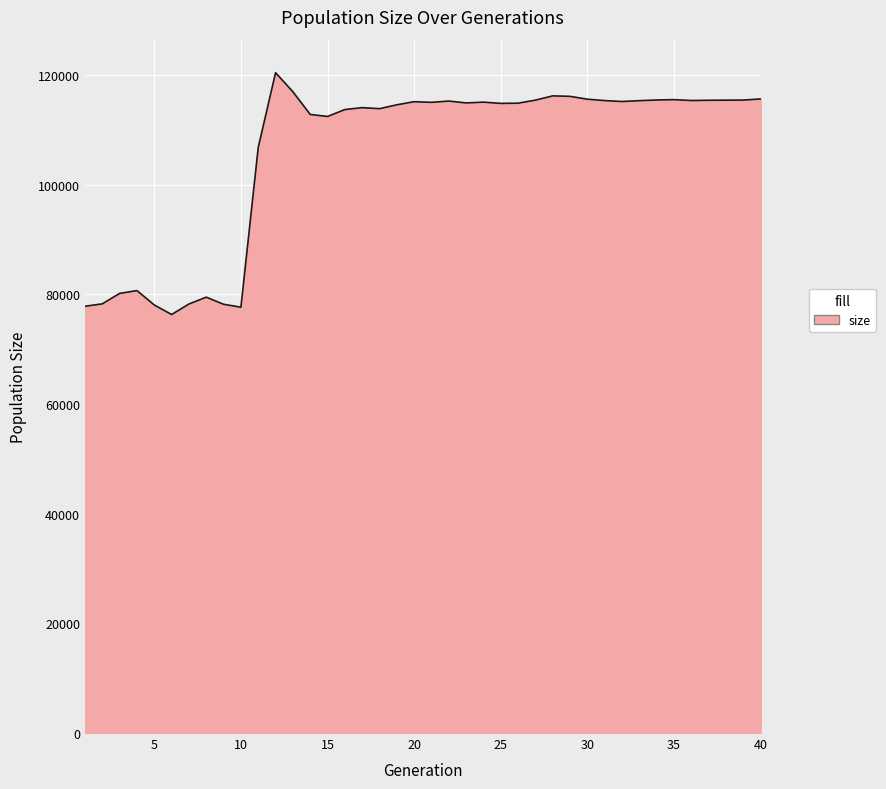

What is the greatest value displayed?

120465